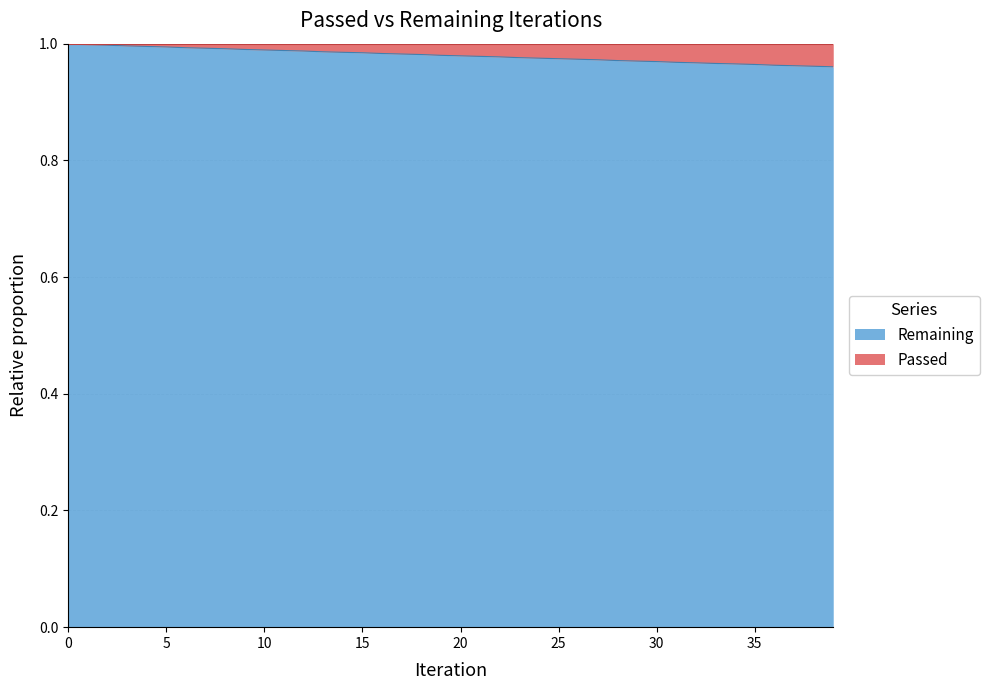

Is it true that the value at 8 is 0.2?

False